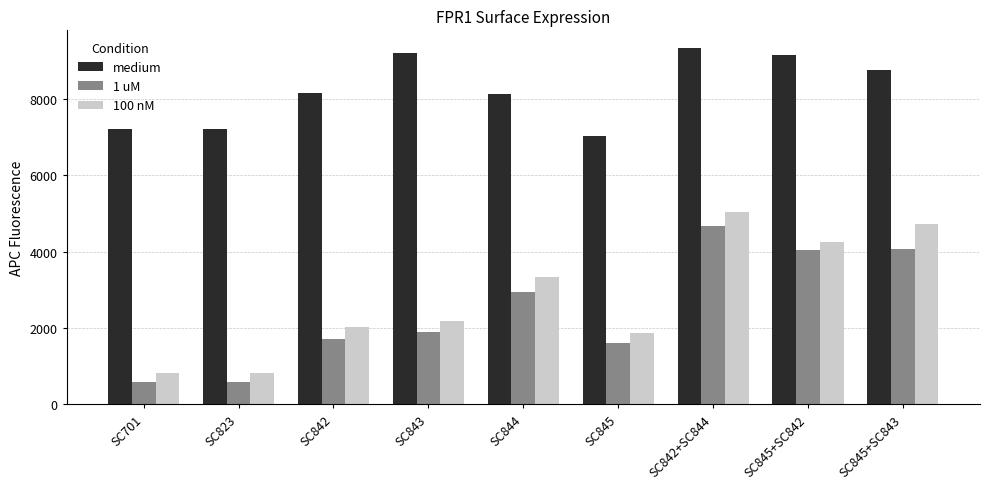

At SC823, list the series in order from smallest to largest.

1 uM, 100 nM, medium